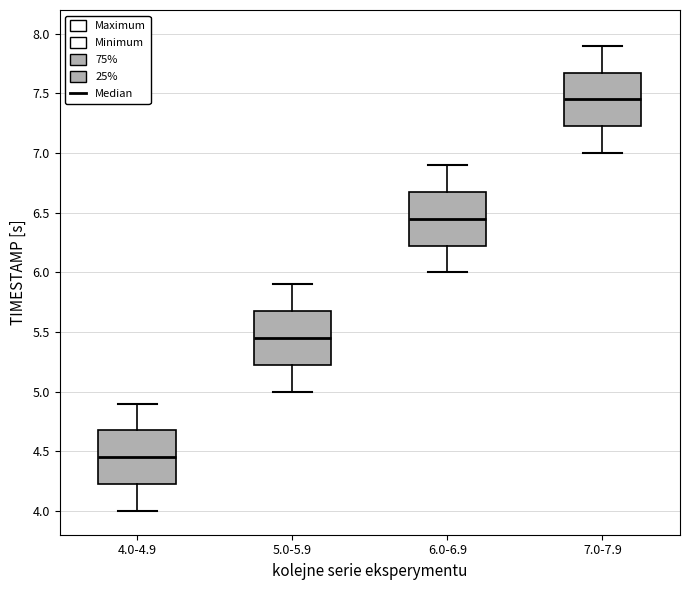

Reading left to right, read every box against the y-axis: the position of its median line, the range the box covers, and the ends of its whiskers. The values are not printed on the chart, so give them approximately, as read against the axis.

4.0-4.9: median 4.45, box 4.25 to 4.70, whiskers 4.00 to 4.90
5.0-5.9: median 5.45, box 5.25 to 5.70, whiskers 5.00 to 5.90
6.0-6.9: median 6.45, box 6.25 to 6.70, whiskers 6.00 to 6.90
7.0-7.9: median 7.45, box 7.25 to 7.70, whiskers 7.00 to 7.90